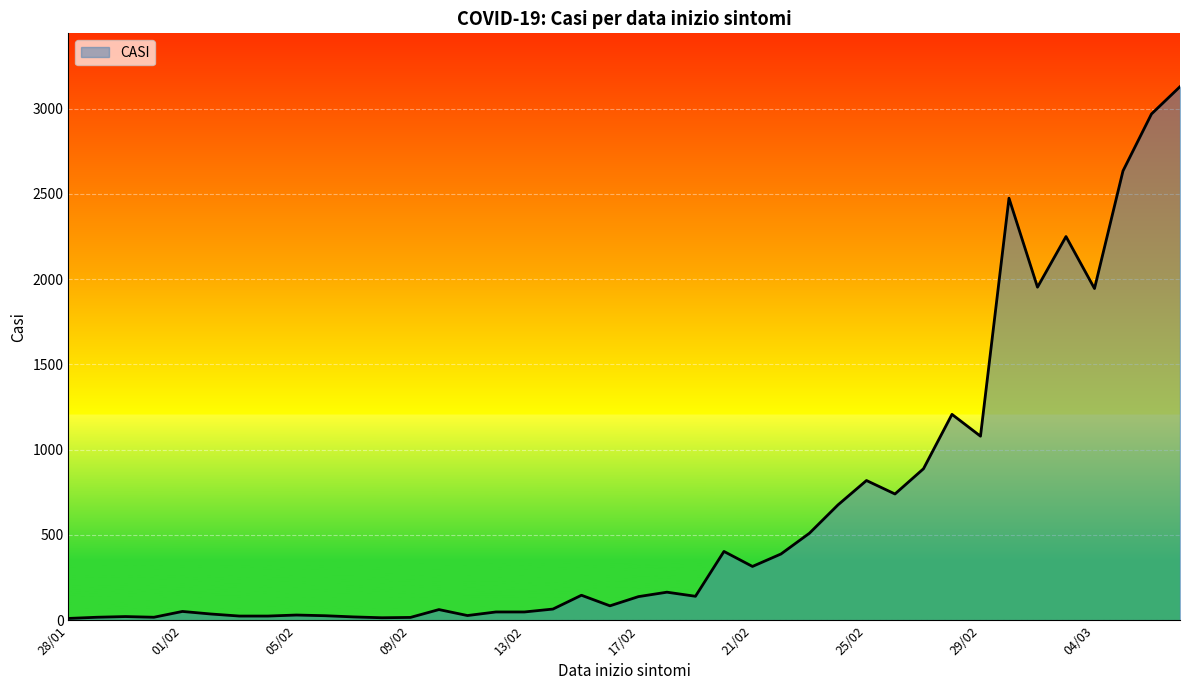

What is the greatest value displayed?

3129